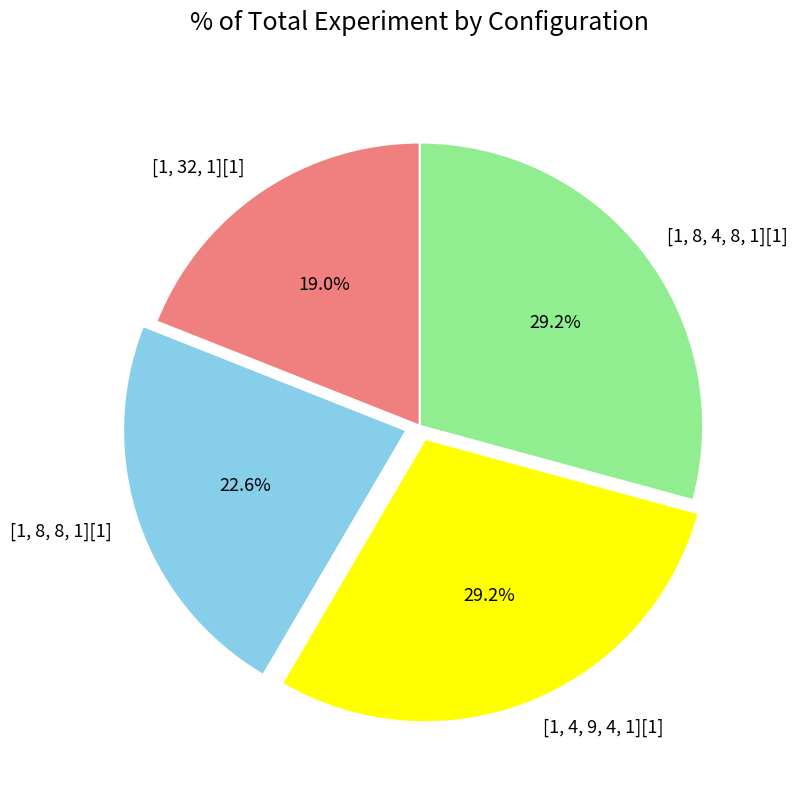

Approximately how many times larger is the value at [1, 8, 8, 1][1] compared to [1, 4, 9, 4, 1][1]?

0.8